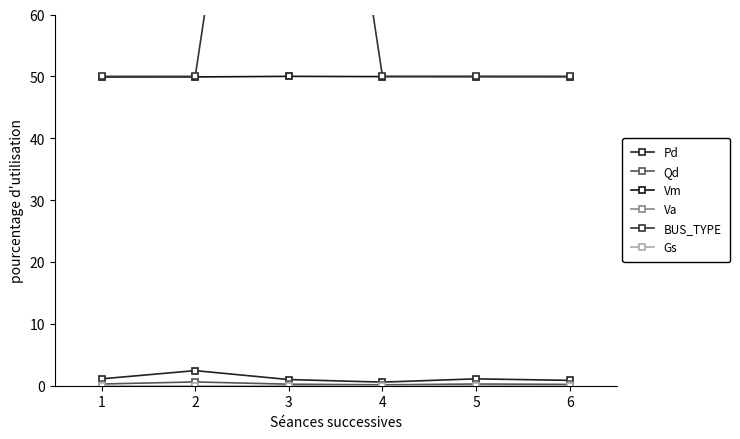

Reading left to right, what are all the values shown in this chart?

Pd: 1.1	2.4	1.0	0.6	1.1	0.9
Qd: 0.3	0.6	0.2	0.1	0.3	0.2
Vm: 49.9	49.9	50.0	50.0	50.0	49.9
Va: -0.7	-0.6	0.0	-0.3	-0.3	-0.4
BUS_TYPE: 50.0	50.0	150.0	50.0	50.0	50.0
Gs: 0.0	0.0	0.0	0.0	0.0	0.0